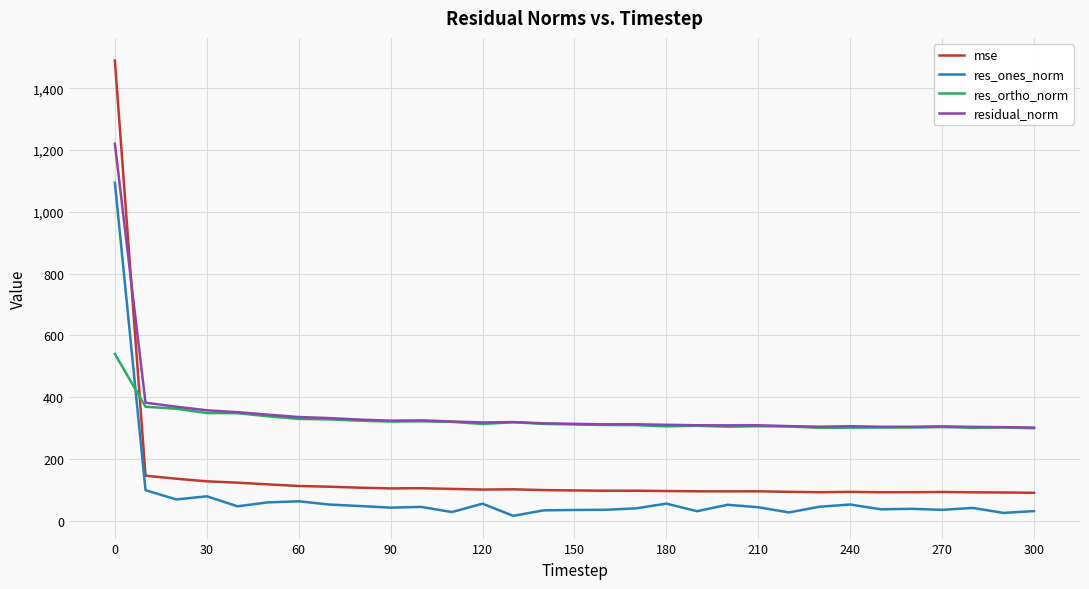

List the series in order of their peak value, highest first.

mse, residual_norm, res_ones_norm, res_ortho_norm